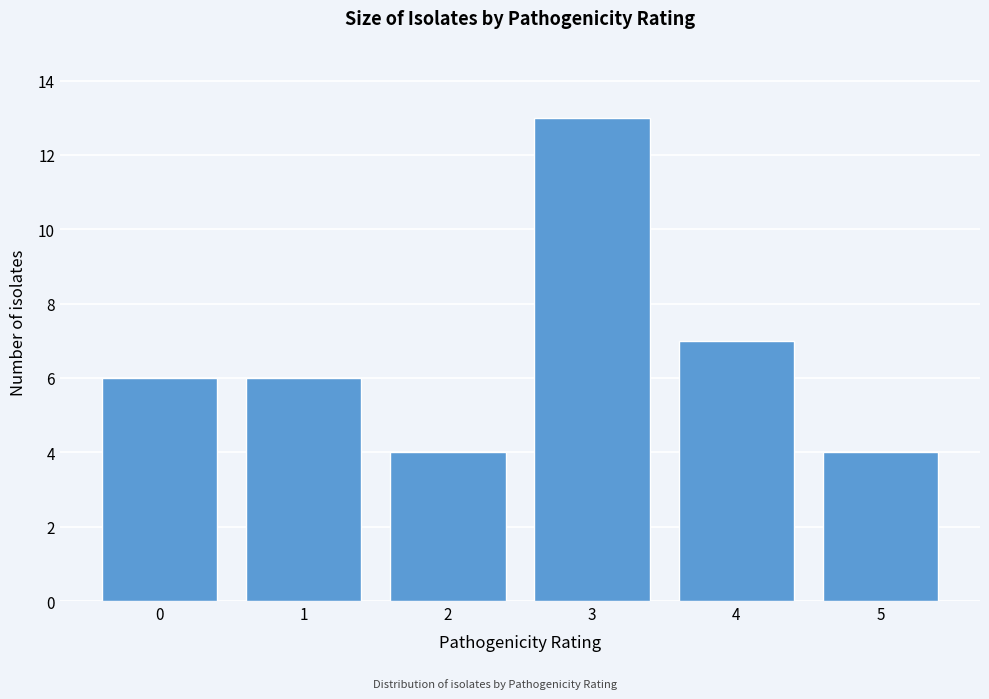

Reading right to left, extract all data points from this chart.

4	7	13	4	6	6